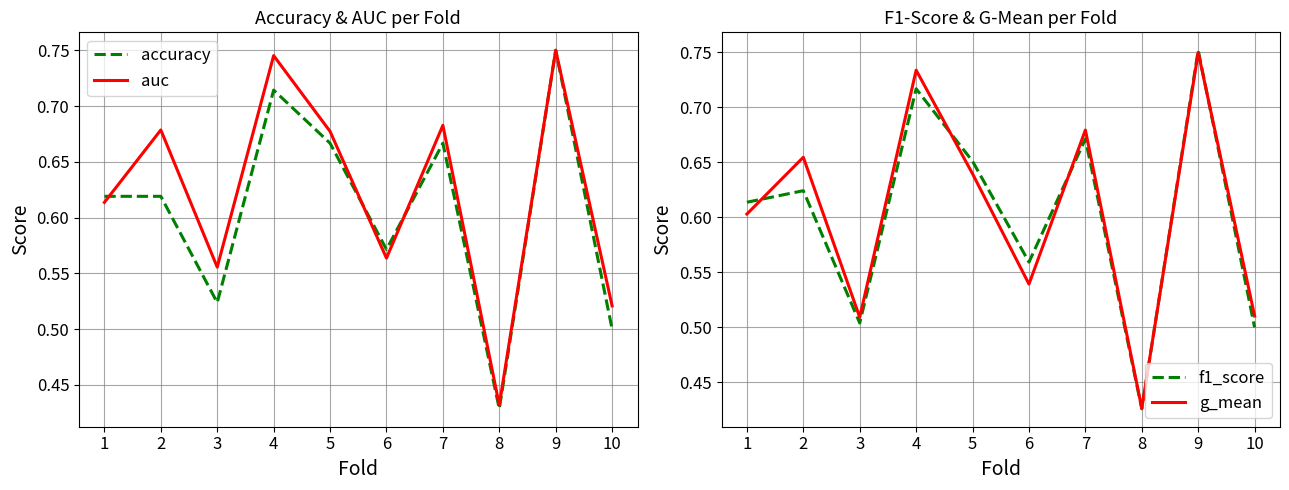

At which label is f1_score closest to 0?

8